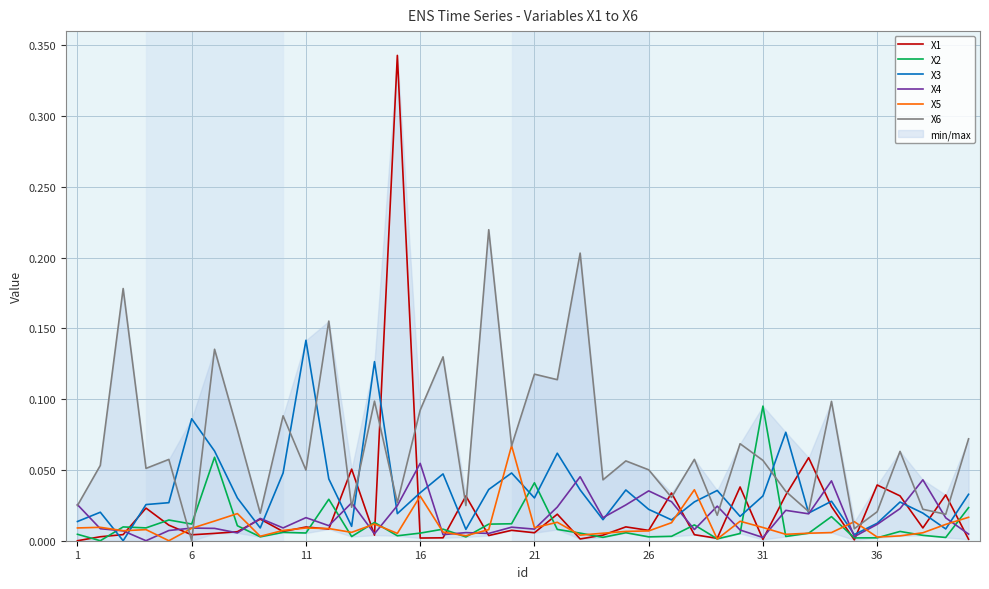

True or false: X6 and X2 cross at least once.

True